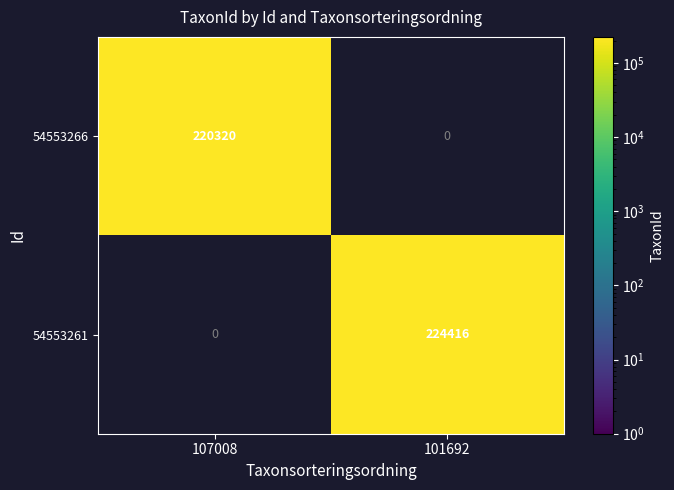

What is the greatest value displayed?

224416.0